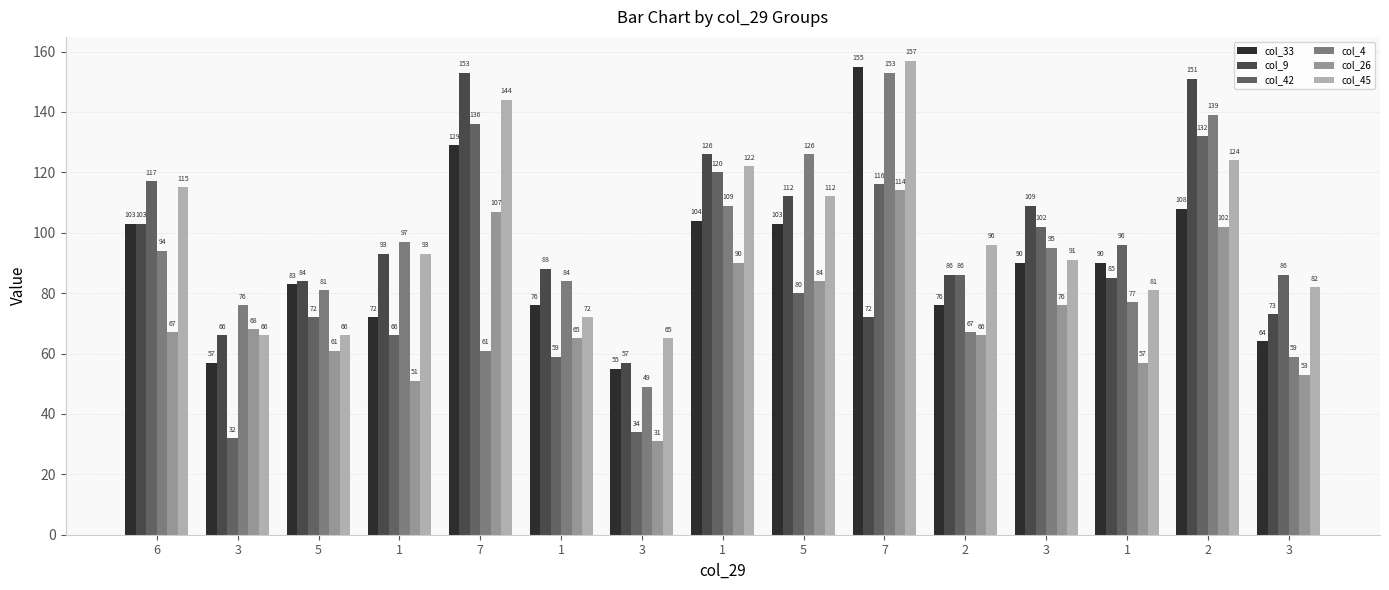

What is the total value across all series at 3?

365